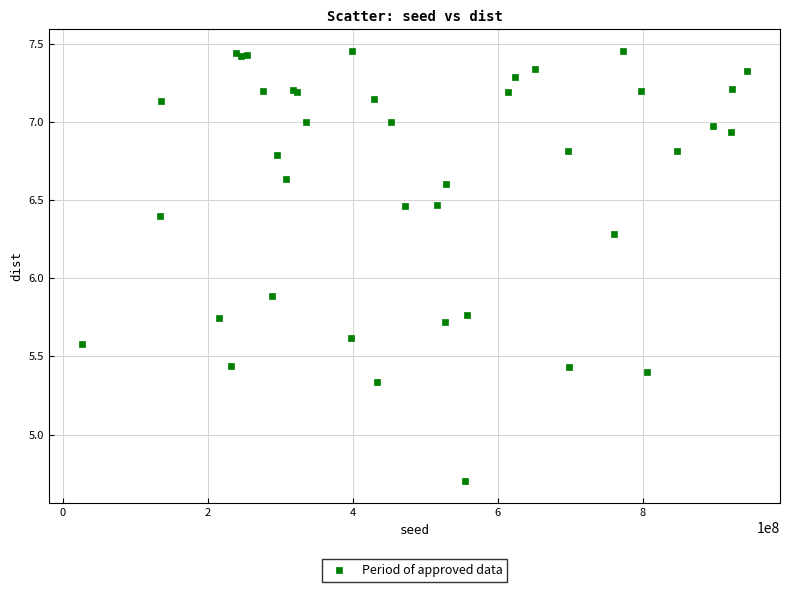

What Y value in the scatter plot is closest to 6?

5.9